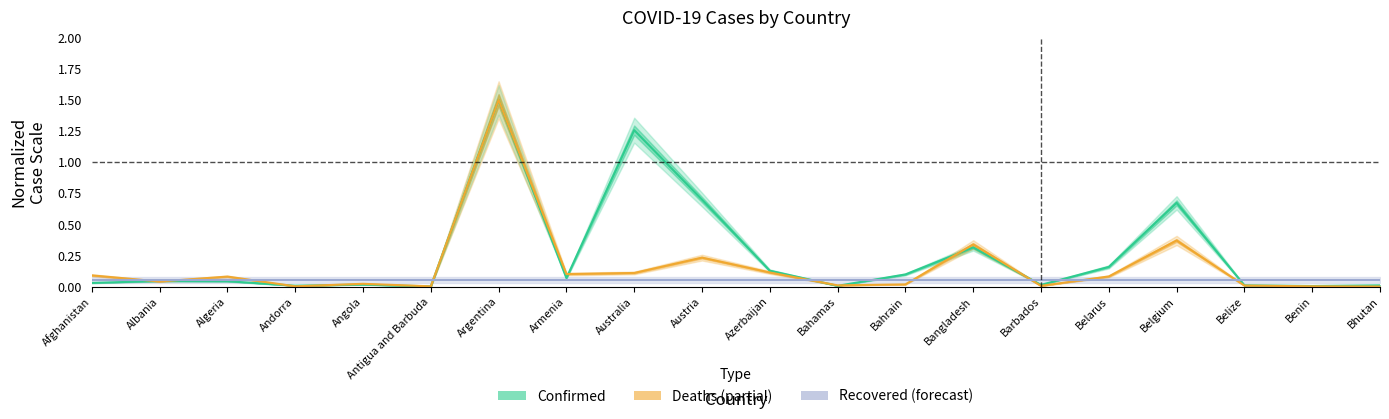

Reading left to right, list all the values displayed in this chart.

Confirmed: 0.0	0.0	0.0	0.0	0.0	0.0	1.5	0.1	1.3	0.7	0.1	0.0	0.1	0.3	0.0	0.2	0.7	0.0	0.0	0.0
Deaths: 0.1	0.0	0.1	0.0	0.0	0.0	1.5	0.1	0.1	0.2	0.1	0.0	0.0	0.3	0.0	0.1	0.4	0.0	0.0	0.0
Recovered: 0.1	0.1	0.1	0.1	0.1	0.1	0.1	0.1	0.1	0.1	0.1	0.1	0.1	0.1	0.1	0.1	0.1	0.1	0.1	0.1